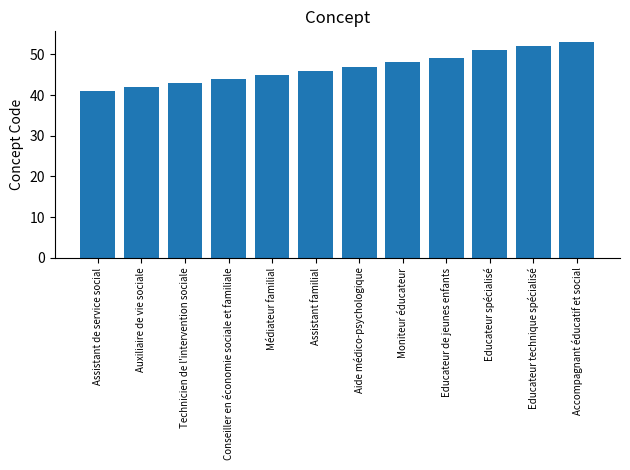

What is the change in value from Aide médico-psychologique to Educateur spécialisé?

+4